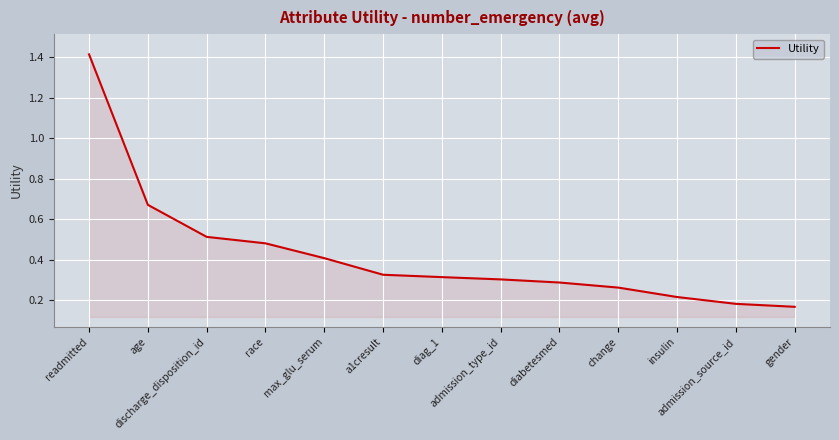

What is the maximum value shown in the chart?

1.4